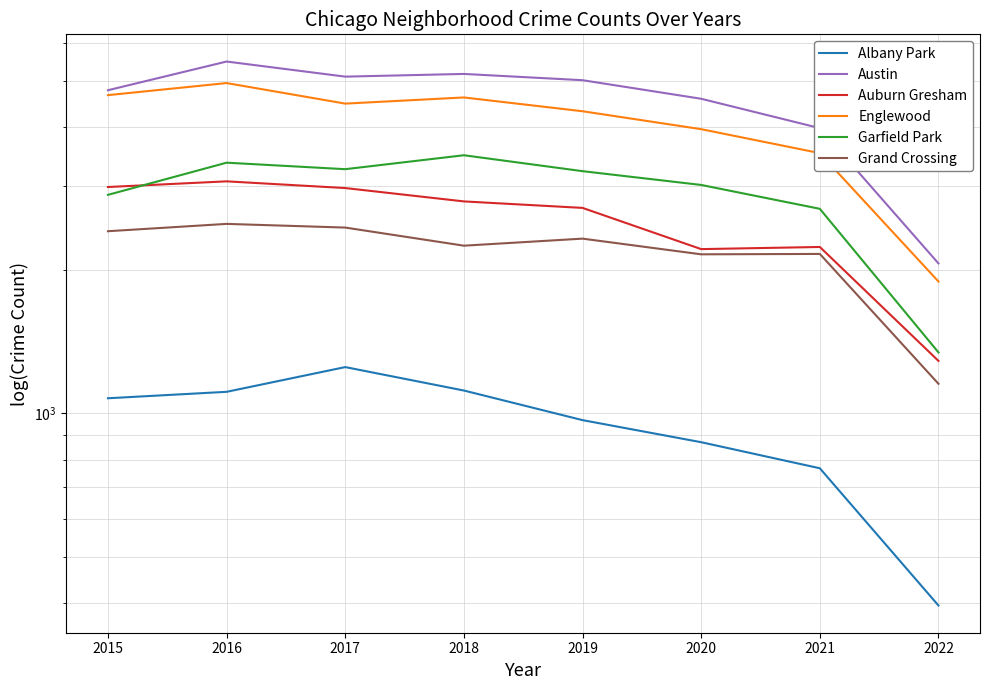

How many times do Garfield Park and Auburn Gresham cross each other?

1